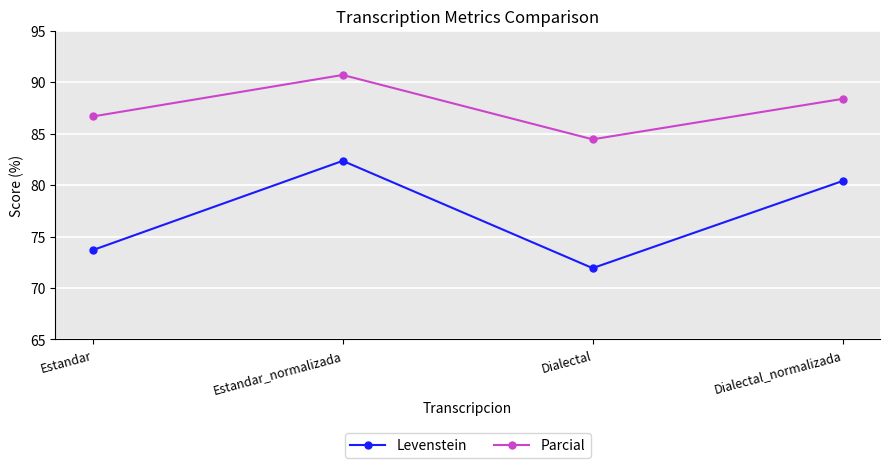

True or false: Parcial and Levenstein intersect in this chart.

False